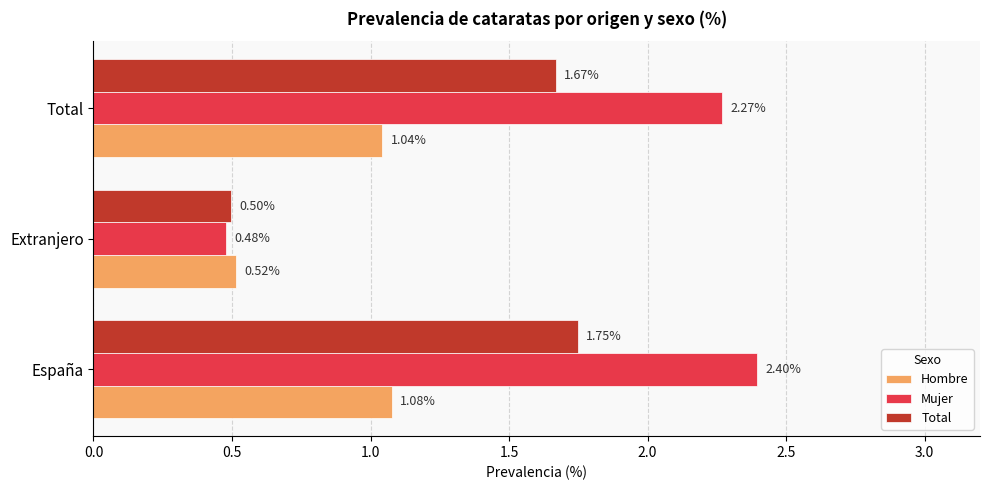

What is the average value of the Hombre series?

0.9